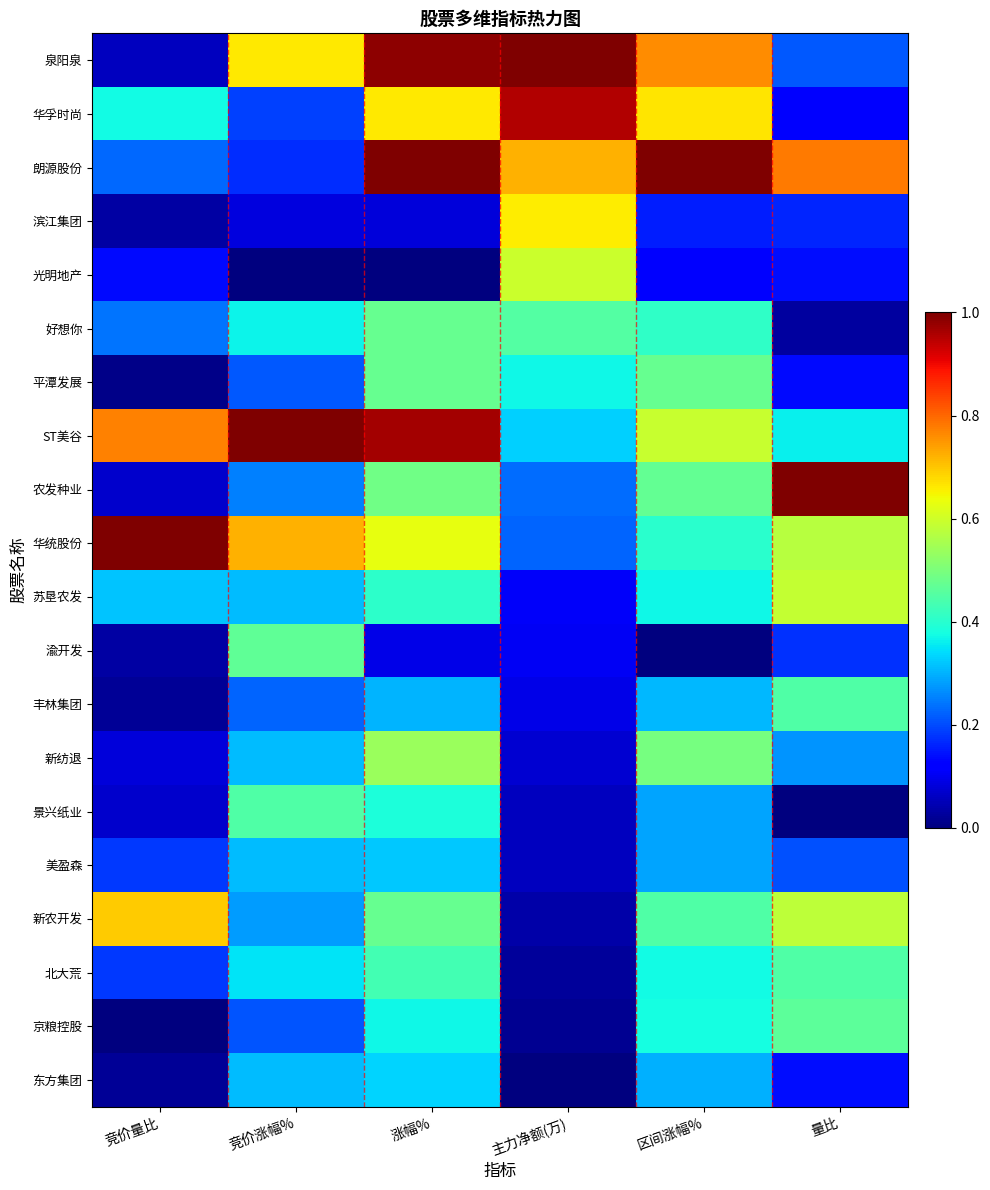

How many data points does each series have?

6